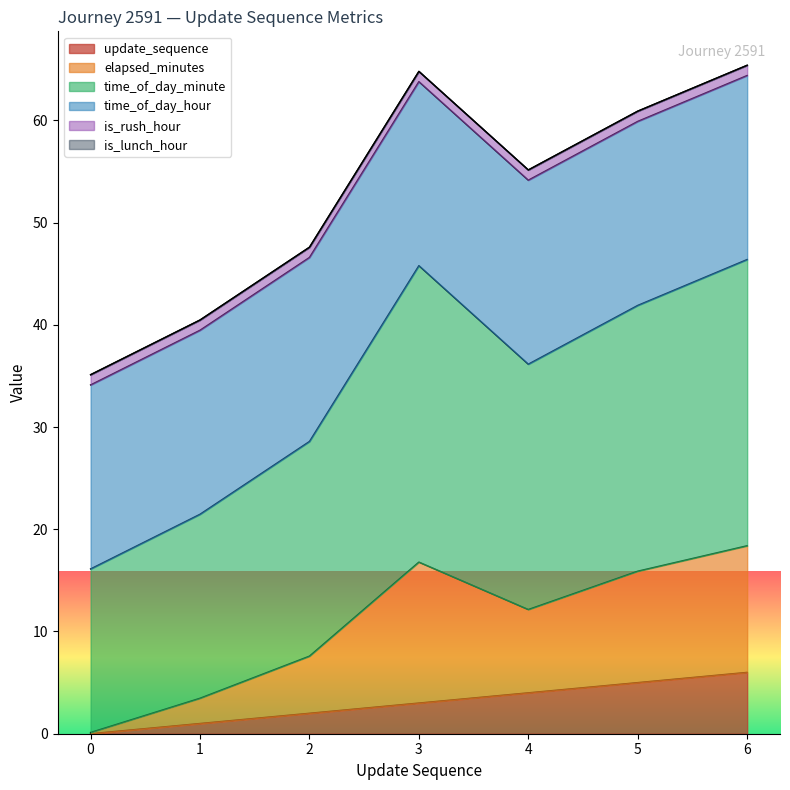

The value of update_sequence at 5 is 5.0. True or false?

True